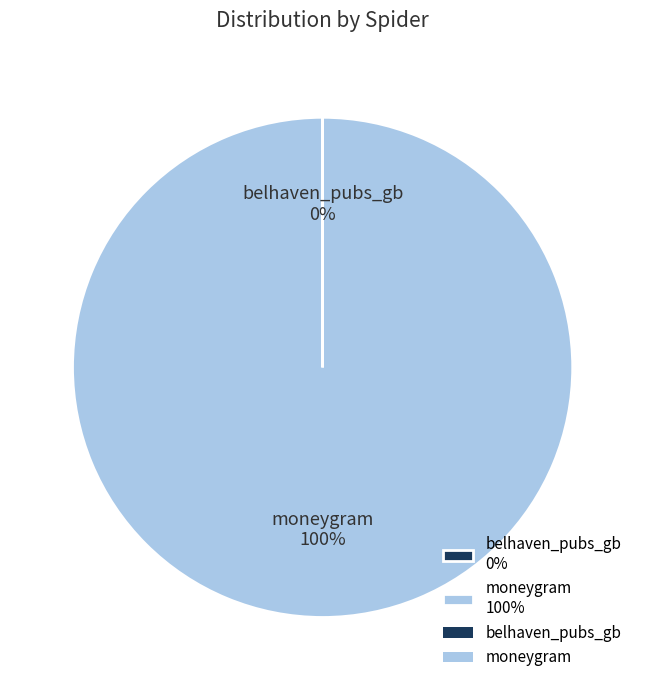

What is the largest slice in the pie chart?

moneygram